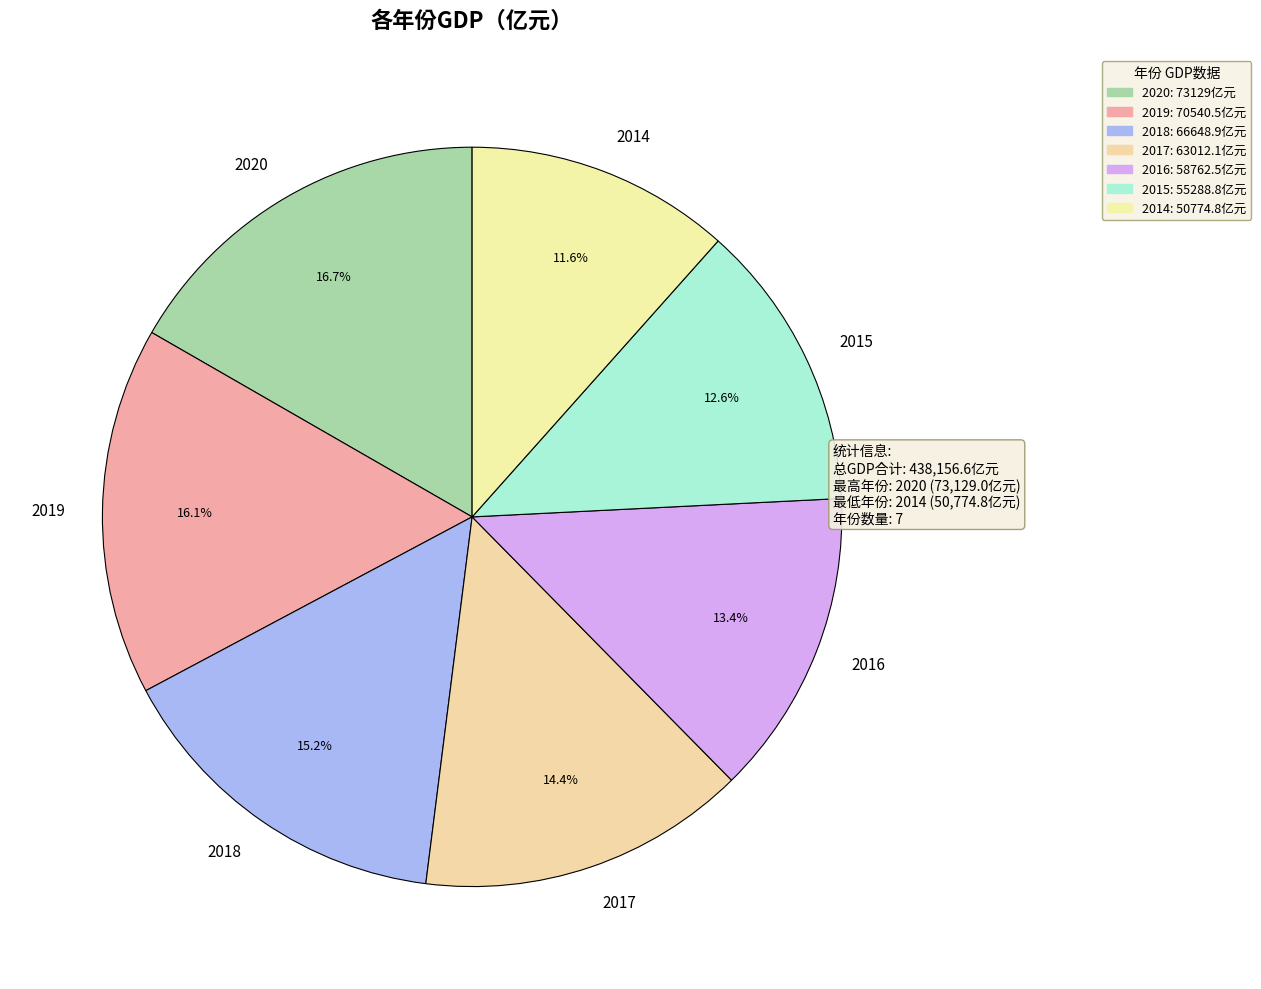

How many segments does this pie chart have?

7